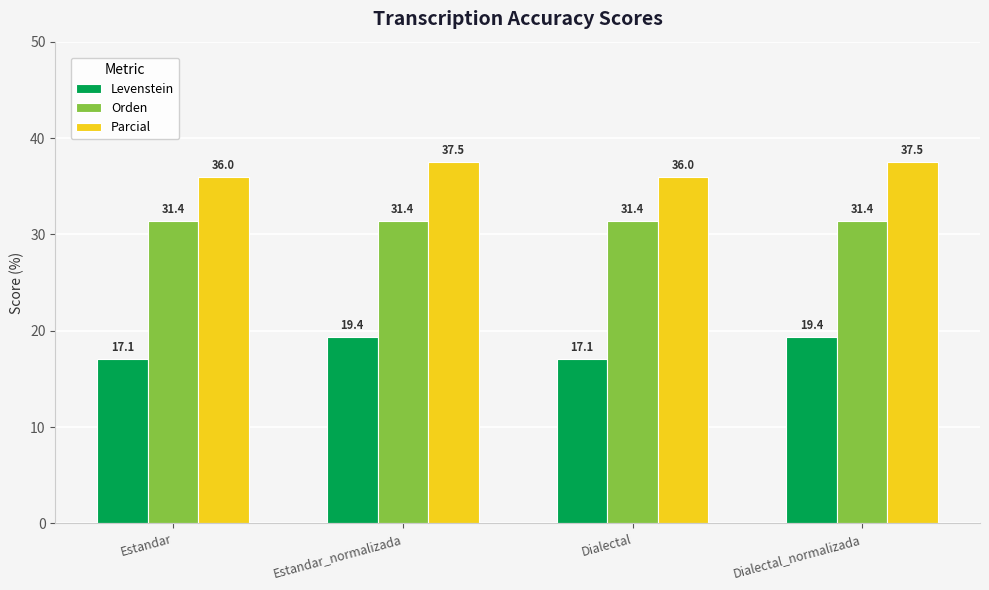

What position from the right is Estandar?

4